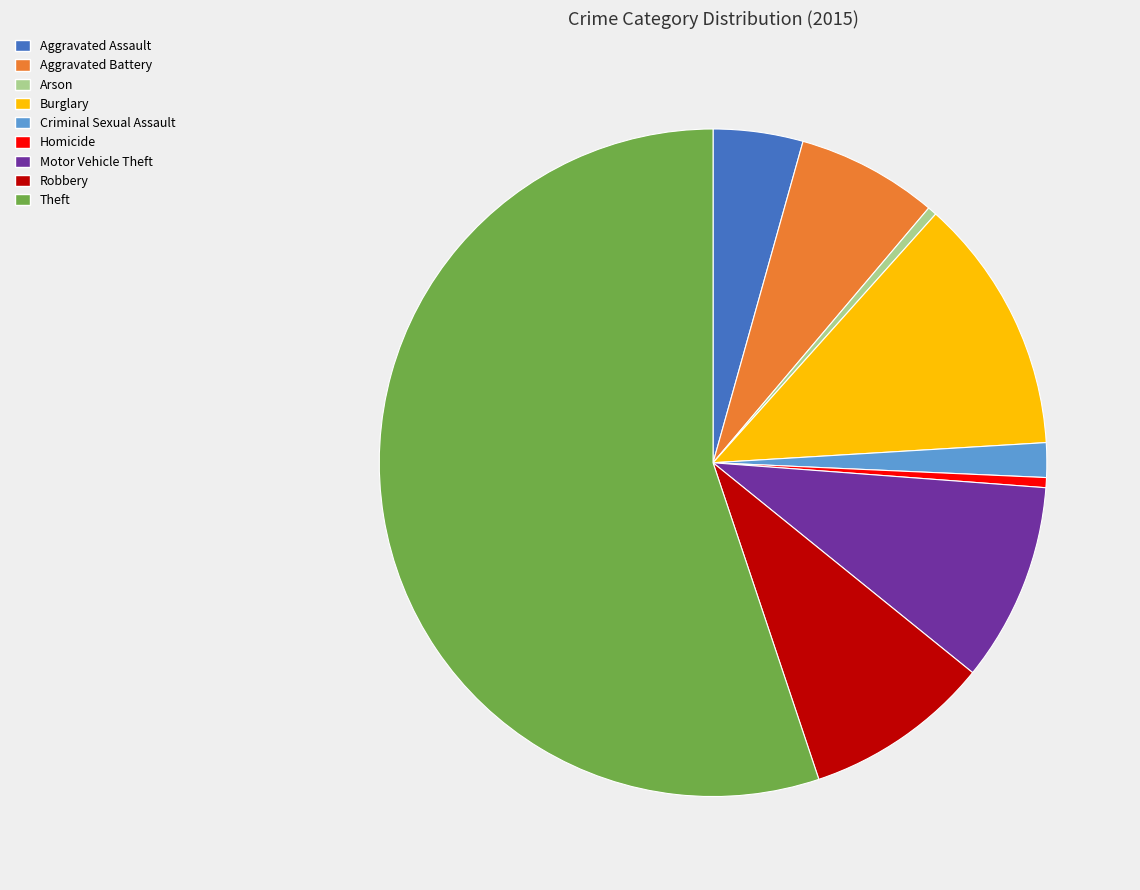

Does any single category account for the majority?

Yes